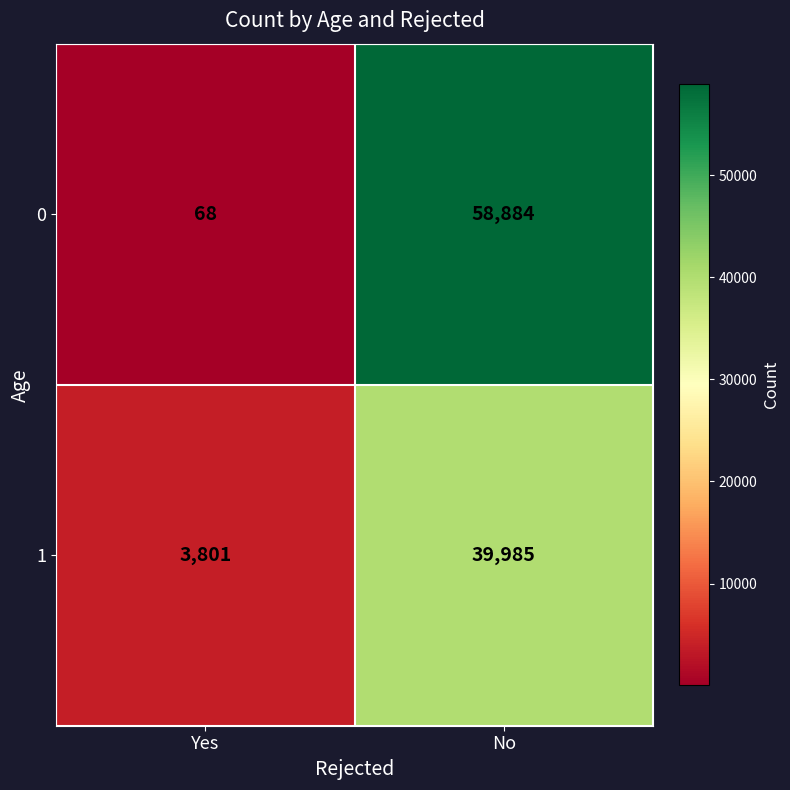

At which category does the chart reach its minimum across all series?

Yes